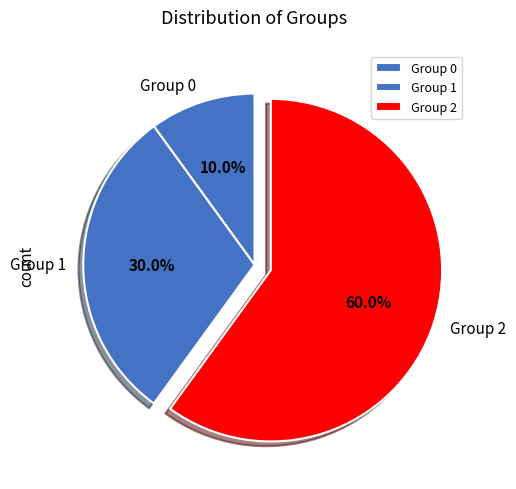

Is the sum of Group 0 and Group 2 greater than half?

Yes